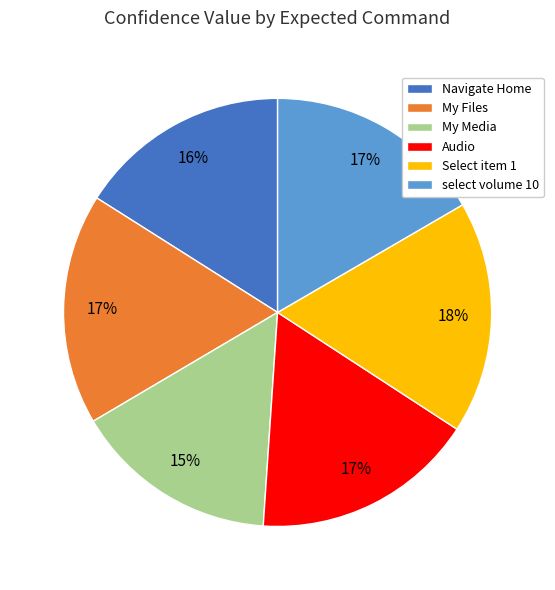

What is the smallest slice in the pie chart?

My Media